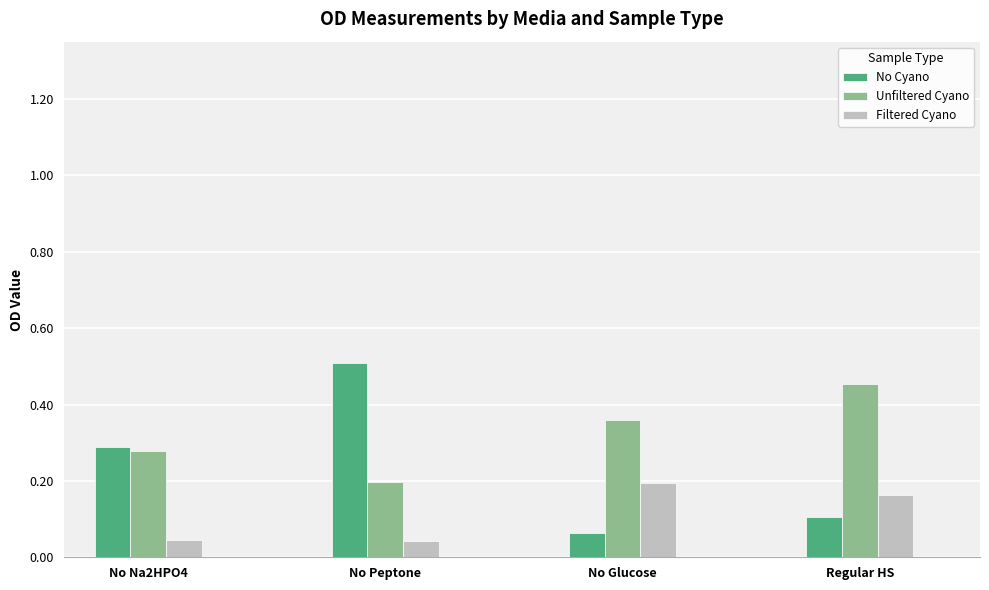

Count the No Cyano values in the range 0 to 1.

4